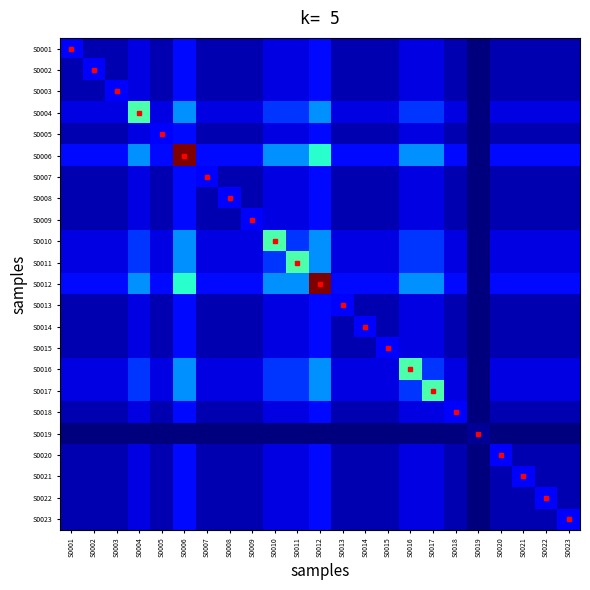

Reading left to right, extract all data points from this chart.

S0001: S0001=0.1	S0002=0.0	S0003=0.0	S0004=0.1	S0005=0.0	S0006=0.1	S0007=0.0	S0008=0.0	S0009=0.0	S0010=0.1	S0011=0.1	S0012=0.1	S0013=0.0	S0014=0.0	S0015=0.0	S0016=0.1	S0017=0.1	S0018=0.0	S0019=0.0	S0020=0.0	S0021=0.0	S0022=0.0	S0023=0.0
S0002: S0001=0.0	S0002=0.1	S0003=0.0	S0004=0.1	S0005=0.0	S0006=0.1	S0007=0.0	S0008=0.0	S0009=0.0	S0010=0.1	S0011=0.1	S0012=0.1	S0013=0.0	S0014=0.0	S0015=0.0	S0016=0.1	S0017=0.1	S0018=0.0	S0019=0.0	S0020=0.0	S0021=0.0	S0022=0.0	S0023=0.0
S0003: S0001=0.0	S0002=0.0	S0003=0.1	S0004=0.1	S0005=0.0	S0006=0.1	S0007=0.0	S0008=0.0	S0009=0.0	S0010=0.1	S0011=0.1	S0012=0.1	S0013=0.0	S0014=0.0	S0015=0.0	S0016=0.1	S0017=0.1	S0018=0.0	S0019=0.0	S0020=0.0	S0021=0.0	S0022=0.0	S0023=0.0
S0004: S0001=0.1	S0002=0.1	S0003=0.1	S0004=0.4	S0005=0.1	S0006=0.3	S0007=0.1	S0008=0.1	S0009=0.1	S0010=0.2	S0011=0.2	S0012=0.3	S0013=0.1	S0014=0.1	S0015=0.1	S0016=0.2	S0017=0.2	S0018=0.1	S0019=0.0	S0020=0.1	S0021=0.1	S0022=0.1	S0023=0.1
S0005: S0001=0.0	S0002=0.0	S0003=0.0	S0004=0.1	S0005=0.1	S0006=0.1	S0007=0.0	S0008=0.0	S0009=0.0	S0010=0.1	S0011=0.1	S0012=0.1	S0013=0.0	S0014=0.0	S0015=0.0	S0016=0.1	S0017=0.1	S0018=0.0	S0019=0.0	S0020=0.0	S0021=0.0	S0022=0.0	S0023=0.0
S0006: S0001=0.1	S0002=0.1	S0003=0.1	S0004=0.3	S0005=0.1	S0006=1.0	S0007=0.1	S0008=0.1	S0009=0.1	S0010=0.3	S0011=0.3	S0012=0.4	S0013=0.1	S0014=0.1	S0015=0.1	S0016=0.3	S0017=0.3	S0018=0.1	S0019=0.0	S0020=0.1	S0021=0.1	S0022=0.1	S0023=0.1
S0007: S0001=0.0	S0002=0.0	S0003=0.0	S0004=0.1	S0005=0.0	S0006=0.1	S0007=0.1	S0008=0.0	S0009=0.0	S0010=0.1	S0011=0.1	S0012=0.1	S0013=0.0	S0014=0.0	S0015=0.0	S0016=0.1	S0017=0.1	S0018=0.0	S0019=0.0	S0020=0.0	S0021=0.0	S0022=0.0	S0023=0.0
S0008: S0001=0.0	S0002=0.0	S0003=0.0	S0004=0.1	S0005=0.0	S0006=0.1	S0007=0.0	S0008=0.1	S0009=0.0	S0010=0.1	S0011=0.1	S0012=0.1	S0013=0.0	S0014=0.0	S0015=0.0	S0016=0.1	S0017=0.1	S0018=0.0	S0019=0.0	S0020=0.0	S0021=0.0	S0022=0.0	S0023=0.0
S0009: S0001=0.0	S0002=0.0	S0003=0.0	S0004=0.1	S0005=0.0	S0006=0.1	S0007=0.0	S0008=0.0	S0009=0.1	S0010=0.1	S0011=0.1	S0012=0.1	S0013=0.0	S0014=0.0	S0015=0.0	S0016=0.1	S0017=0.1	S0018=0.0	S0019=0.0	S0020=0.0	S0021=0.0	S0022=0.0	S0023=0.0
S0010: S0001=0.1	S0002=0.1	S0003=0.1	S0004=0.2	S0005=0.1	S0006=0.3	S0007=0.1	S0008=0.1	S0009=0.1	S0010=0.4	S0011=0.2	S0012=0.3	S0013=0.1	S0014=0.1	S0015=0.1	S0016=0.2	S0017=0.2	S0018=0.1	S0019=0.0	S0020=0.1	S0021=0.1	S0022=0.1	S0023=0.1
S0011: S0001=0.1	S0002=0.1	S0003=0.1	S0004=0.2	S0005=0.1	S0006=0.3	S0007=0.1	S0008=0.1	S0009=0.1	S0010=0.2	S0011=0.4	S0012=0.3	S0013=0.1	S0014=0.1	S0015=0.1	S0016=0.2	S0017=0.2	S0018=0.1	S0019=0.0	S0020=0.1	S0021=0.1	S0022=0.1	S0023=0.1
S0012: S0001=0.1	S0002=0.1	S0003=0.1	S0004=0.3	S0005=0.1	S0006=0.4	S0007=0.1	S0008=0.1	S0009=0.1	S0010=0.3	S0011=0.3	S0012=1.0	S0013=0.1	S0014=0.1	S0015=0.1	S0016=0.3	S0017=0.3	S0018=0.1	S0019=0.0	S0020=0.1	S0021=0.1	S0022=0.1	S0023=0.1
S0013: S0001=0.0	S0002=0.0	S0003=0.0	S0004=0.1	S0005=0.0	S0006=0.1	S0007=0.0	S0008=0.0	S0009=0.0	S0010=0.1	S0011=0.1	S0012=0.1	S0013=0.1	S0014=0.0	S0015=0.0	S0016=0.1	S0017=0.1	S0018=0.0	S0019=0.0	S0020=0.0	S0021=0.0	S0022=0.0	S0023=0.0
S0014: S0001=0.0	S0002=0.0	S0003=0.0	S0004=0.1	S0005=0.0	S0006=0.1	S0007=0.0	S0008=0.0	S0009=0.0	S0010=0.1	S0011=0.1	S0012=0.1	S0013=0.0	S0014=0.1	S0015=0.0	S0016=0.1	S0017=0.1	S0018=0.0	S0019=0.0	S0020=0.0	S0021=0.0	S0022=0.0	S0023=0.0
S0015: S0001=0.0	S0002=0.0	S0003=0.0	S0004=0.1	S0005=0.0	S0006=0.1	S0007=0.0	S0008=0.0	S0009=0.0	S0010=0.1	S0011=0.1	S0012=0.1	S0013=0.0	S0014=0.0	S0015=0.1	S0016=0.1	S0017=0.1	S0018=0.0	S0019=0.0	S0020=0.0	S0021=0.0	S0022=0.0	S0023=0.0
S0016: S0001=0.1	S0002=0.1	S0003=0.1	S0004=0.2	S0005=0.1	S0006=0.3	S0007=0.1	S0008=0.1	S0009=0.1	S0010=0.2	S0011=0.2	S0012=0.3	S0013=0.1	S0014=0.1	S0015=0.1	S0016=0.4	S0017=0.2	S0018=0.1	S0019=0.0	S0020=0.1	S0021=0.1	S0022=0.1	S0023=0.1
S0017: S0001=0.1	S0002=0.1	S0003=0.1	S0004=0.2	S0005=0.1	S0006=0.3	S0007=0.1	S0008=0.1	S0009=0.1	S0010=0.2	S0011=0.2	S0012=0.3	S0013=0.1	S0014=0.1	S0015=0.1	S0016=0.2	S0017=0.4	S0018=0.1	S0019=0.0	S0020=0.1	S0021=0.1	S0022=0.1	S0023=0.1
S0018: S0001=0.0	S0002=0.0	S0003=0.0	S0004=0.1	S0005=0.0	S0006=0.1	S0007=0.0	S0008=0.0	S0009=0.0	S0010=0.1	S0011=0.1	S0012=0.1	S0013=0.0	S0014=0.0	S0015=0.0	S0016=0.1	S0017=0.1	S0018=0.1	S0019=0.0	S0020=0.0	S0021=0.0	S0022=0.0	S0023=0.0
S0019: S0001=0.0	S0002=0.0	S0003=0.0	S0004=0.0	S0005=0.0	S0006=0.0	S0007=0.0	S0008=0.0	S0009=0.0	S0010=0.0	S0011=0.0	S0012=0.0	S0013=0.0	S0014=0.0	S0015=0.0	S0016=0.0	S0017=0.0	S0018=0.0	S0019=0.0	S0020=0.0	S0021=0.0	S0022=0.0	S0023=0.0
S0020: S0001=0.0	S0002=0.0	S0003=0.0	S0004=0.1	S0005=0.0	S0006=0.1	S0007=0.0	S0008=0.0	S0009=0.0	S0010=0.1	S0011=0.1	S0012=0.1	S0013=0.0	S0014=0.0	S0015=0.0	S0016=0.1	S0017=0.1	S0018=0.0	S0019=0.0	S0020=0.1	S0021=0.0	S0022=0.0	S0023=0.0
S0021: S0001=0.0	S0002=0.0	S0003=0.0	S0004=0.1	S0005=0.0	S0006=0.1	S0007=0.0	S0008=0.0	S0009=0.0	S0010=0.1	S0011=0.1	S0012=0.1	S0013=0.0	S0014=0.0	S0015=0.0	S0016=0.1	S0017=0.1	S0018=0.0	S0019=0.0	S0020=0.0	S0021=0.1	S0022=0.0	S0023=0.0
S0022: S0001=0.0	S0002=0.0	S0003=0.0	S0004=0.1	S0005=0.0	S0006=0.1	S0007=0.0	S0008=0.0	S0009=0.0	S0010=0.1	S0011=0.1	S0012=0.1	S0013=0.0	S0014=0.0	S0015=0.0	S0016=0.1	S0017=0.1	S0018=0.0	S0019=0.0	S0020=0.0	S0021=0.0	S0022=0.1	S0023=0.0
S0023: S0001=0.0	S0002=0.0	S0003=0.0	S0004=0.1	S0005=0.0	S0006=0.1	S0007=0.0	S0008=0.0	S0009=0.0	S0010=0.1	S0011=0.1	S0012=0.1	S0013=0.0	S0014=0.0	S0015=0.0	S0016=0.1	S0017=0.1	S0018=0.0	S0019=0.0	S0020=0.0	S0021=0.0	S0022=0.0	S0023=0.1